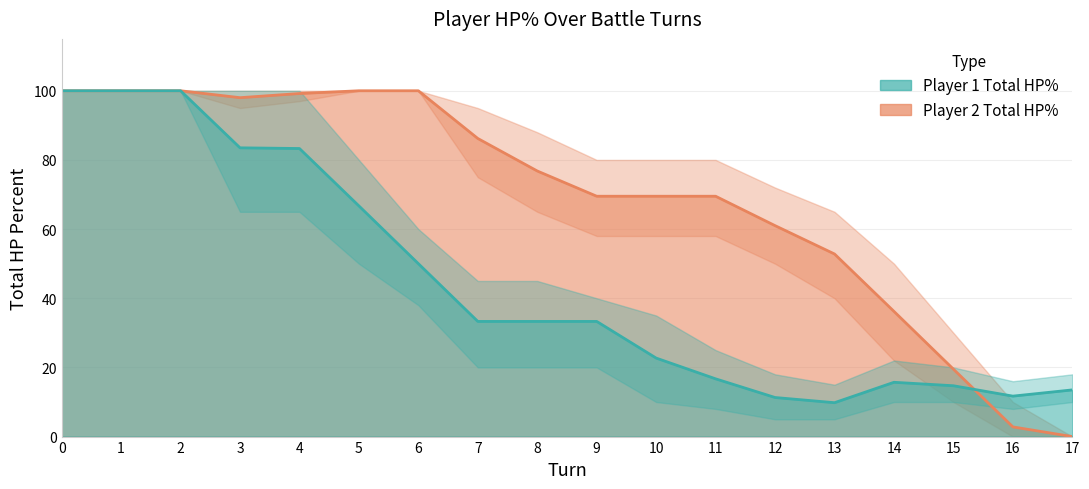

Rank the series at 15 from highest to lowest value.

Player 2 Total HP%, Player 1 Total HP%